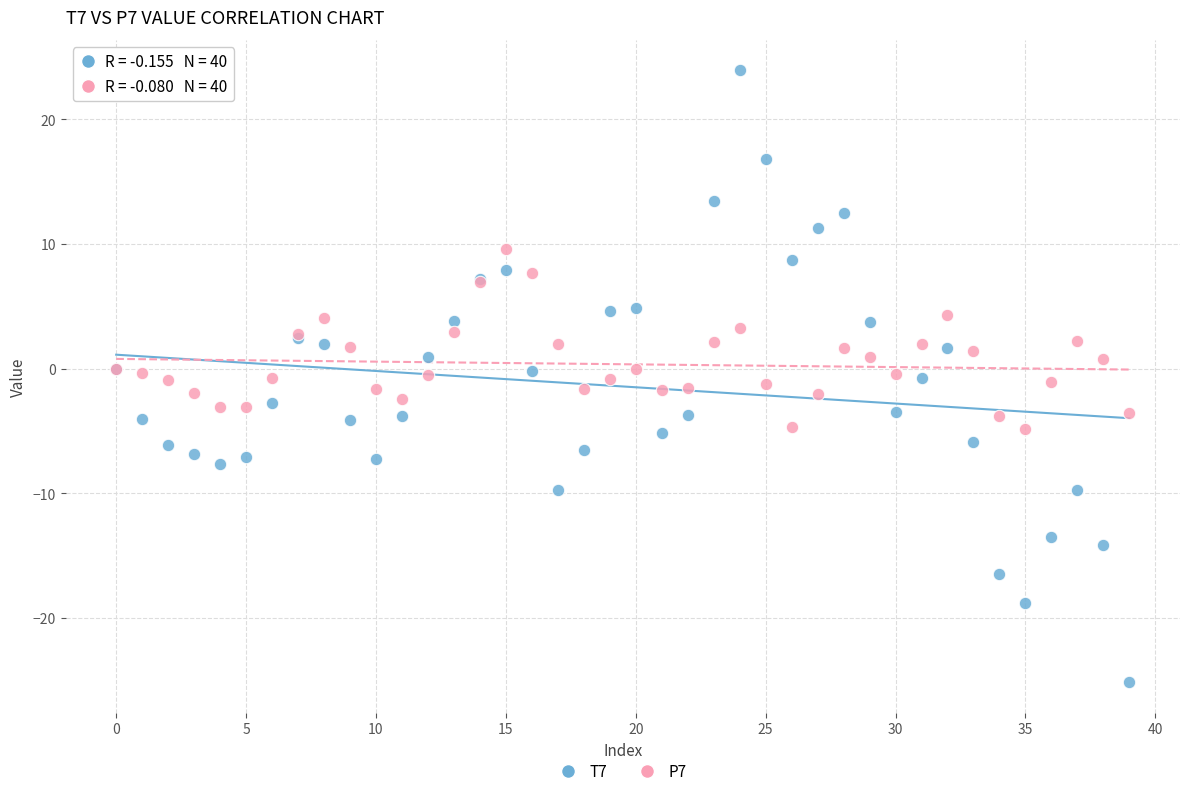

Which series has the widest spread of Y values?

T7